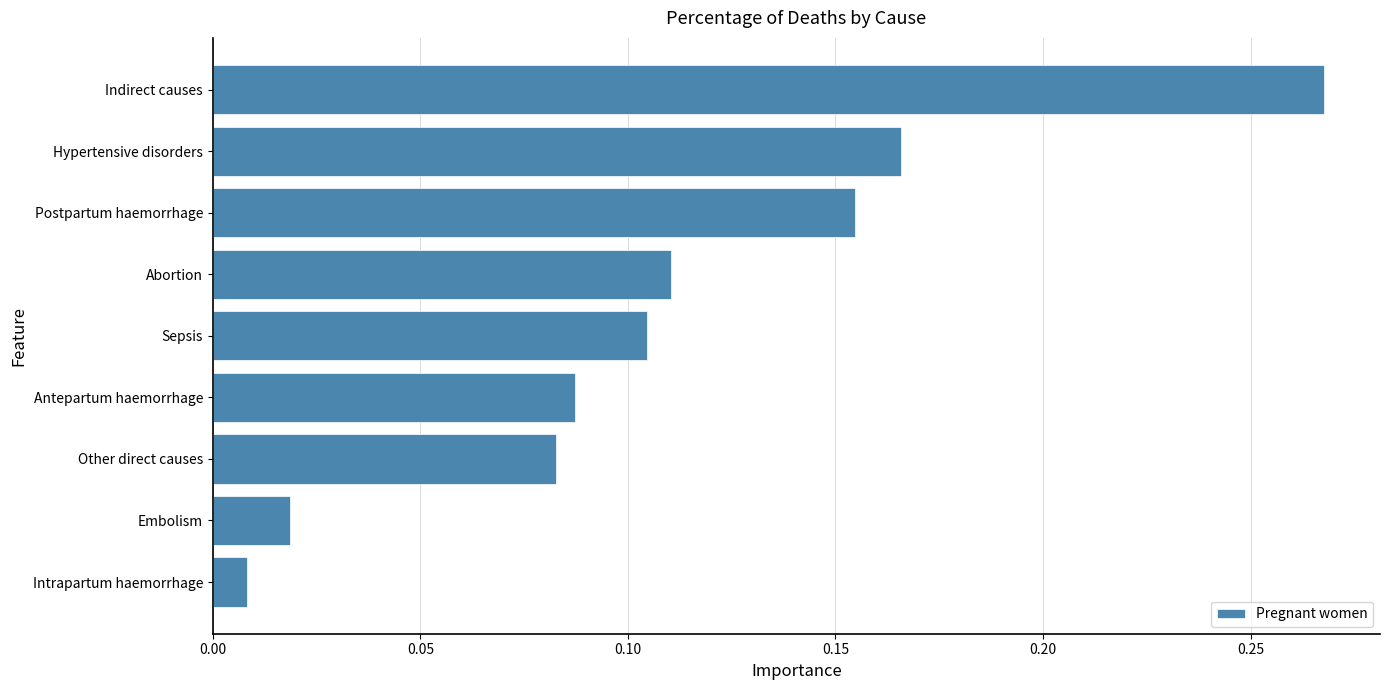

What is the label of the 2nd bar from the top?

Hypertensive disorders